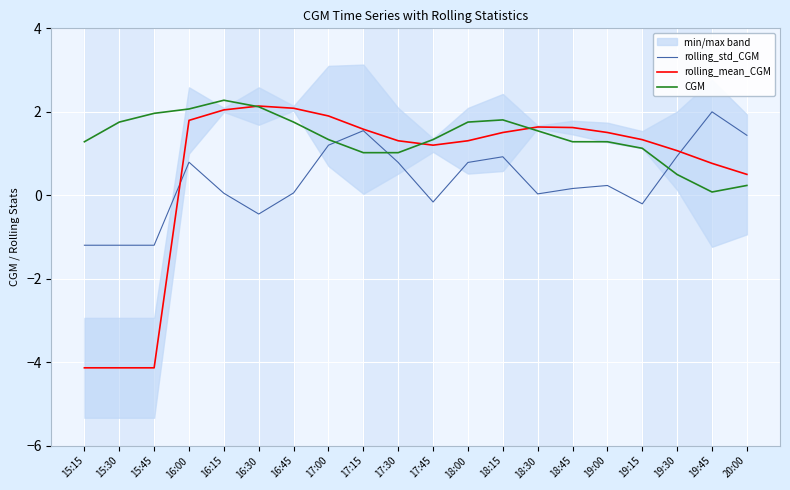

What is the average value of the rolling_mean_CGM series?

0.6